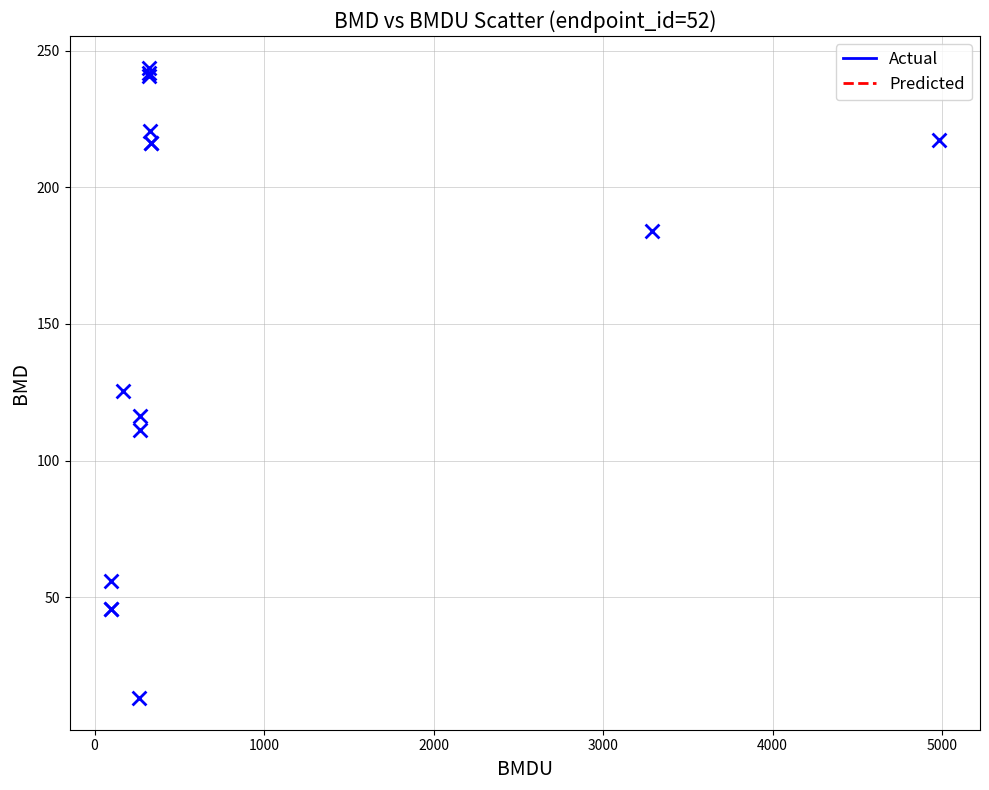

What Y value in the scatter plot is closest to 128?

125.4